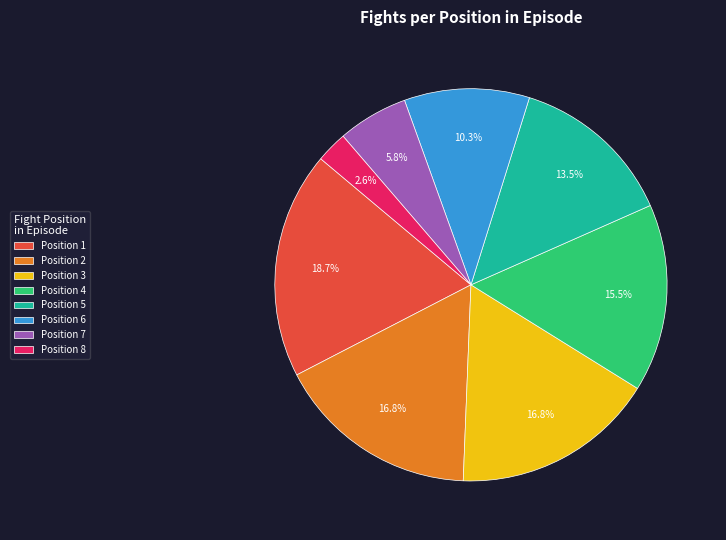

Approximately how many times larger is the value at Position 2 compared to Position 1?

0.9